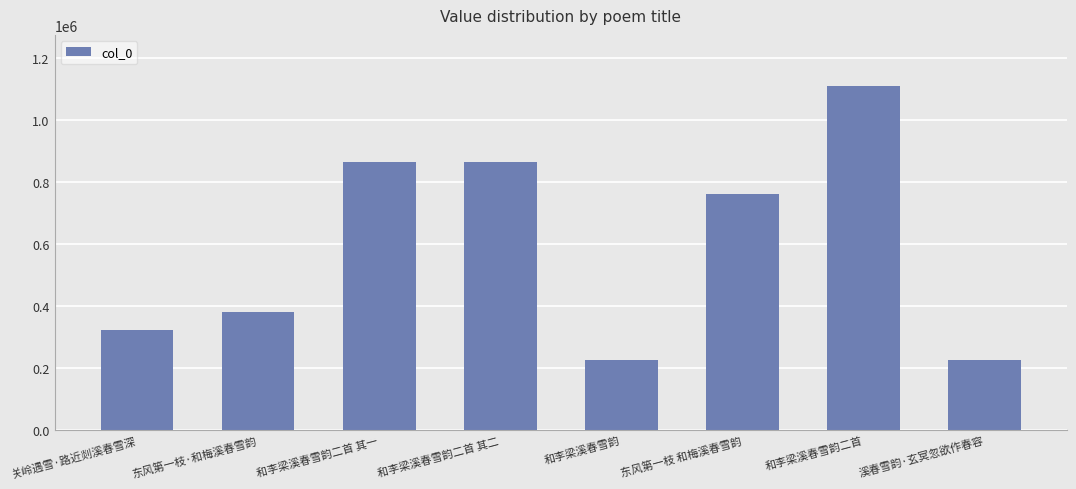

Which category has the highest value across all series?

和李梁溪春雪韵二首